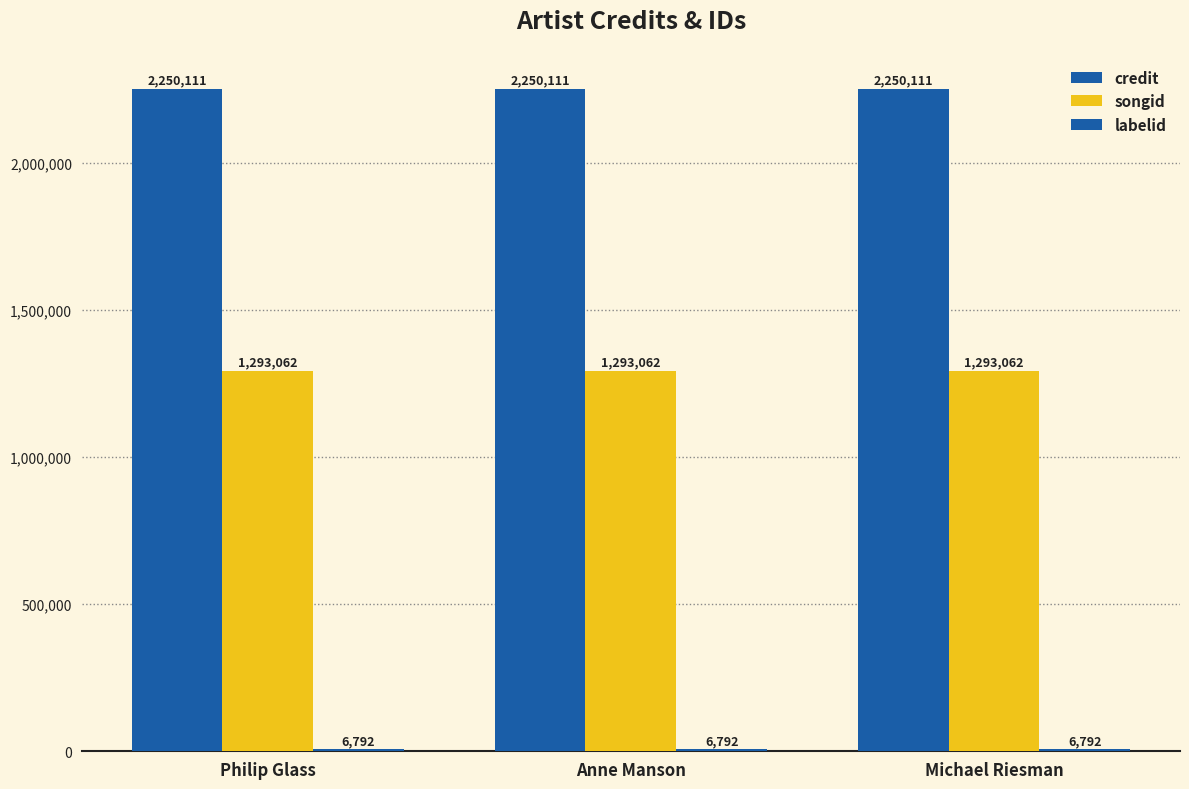

What position from the right is Michael Riesman?

1